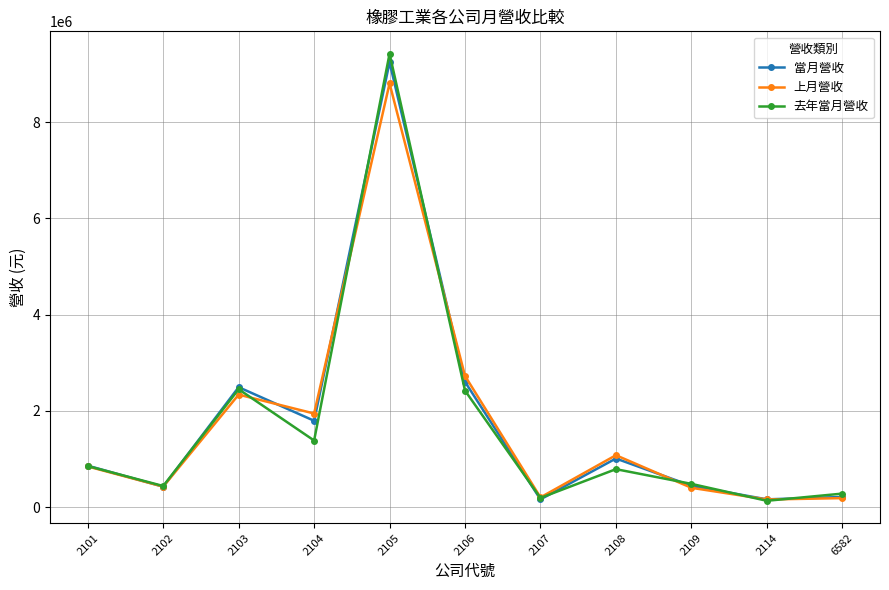

What is the difference between the 去年當月營收 values at 2107 and 2114?

59710